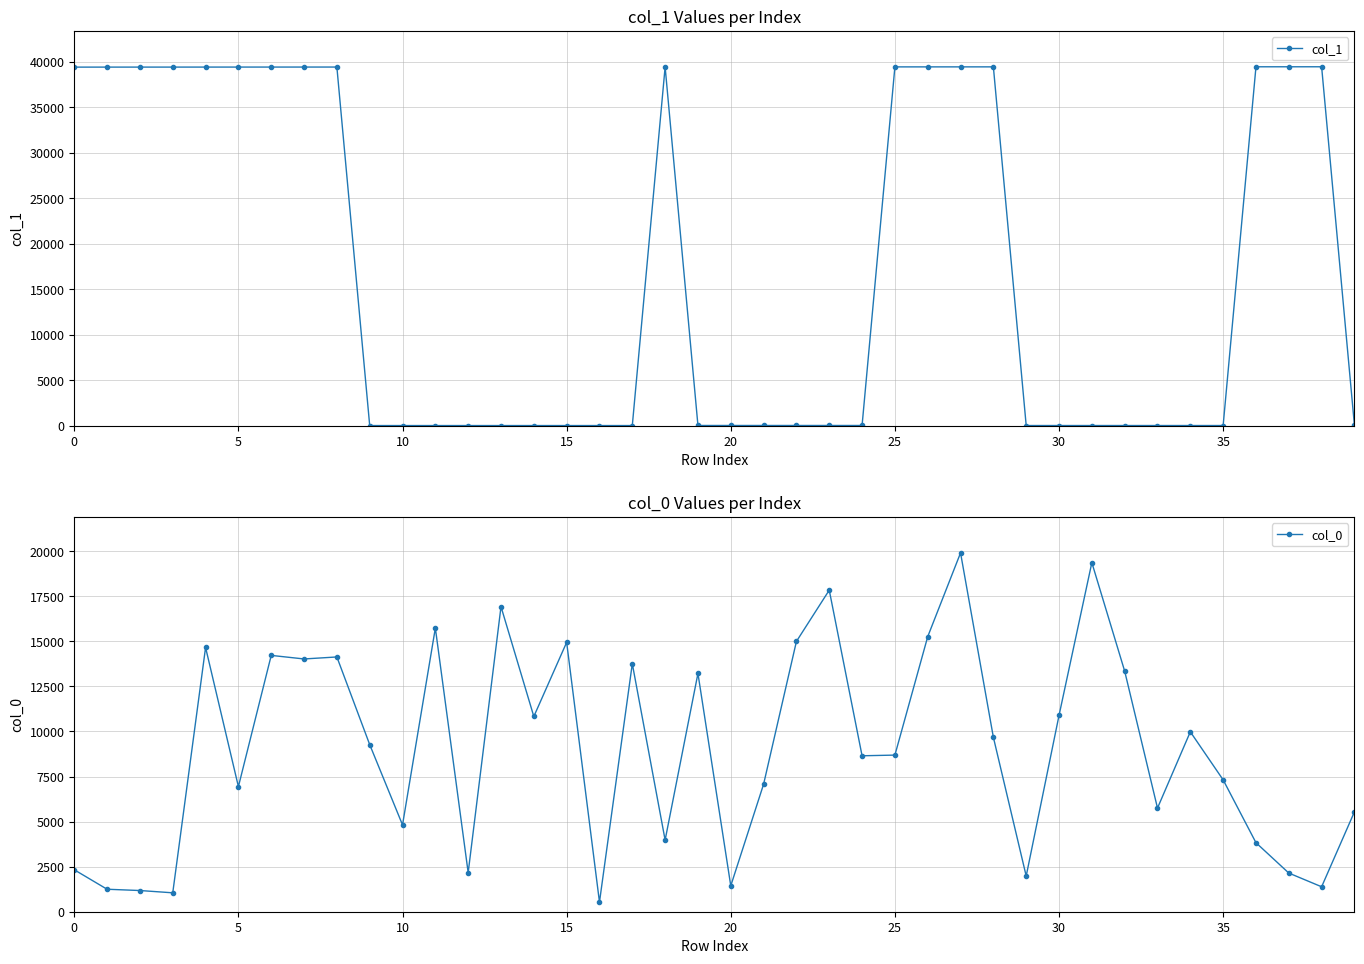

What are all the series names shown in the legend?

col_1, col_0